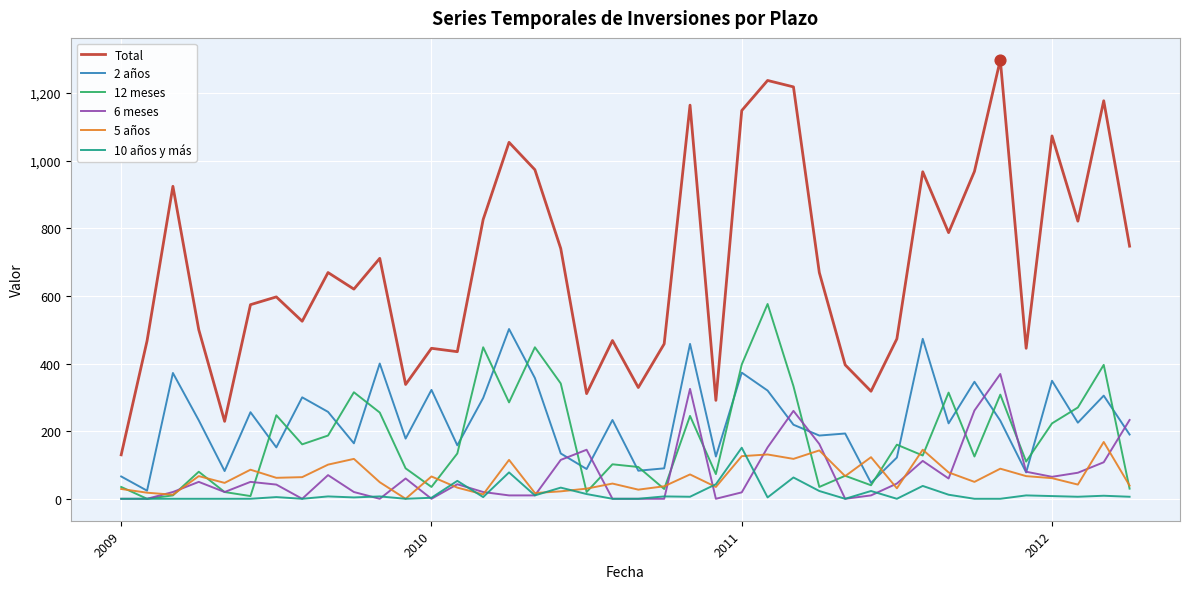

Which series has the largest range (max minus min)?

Total